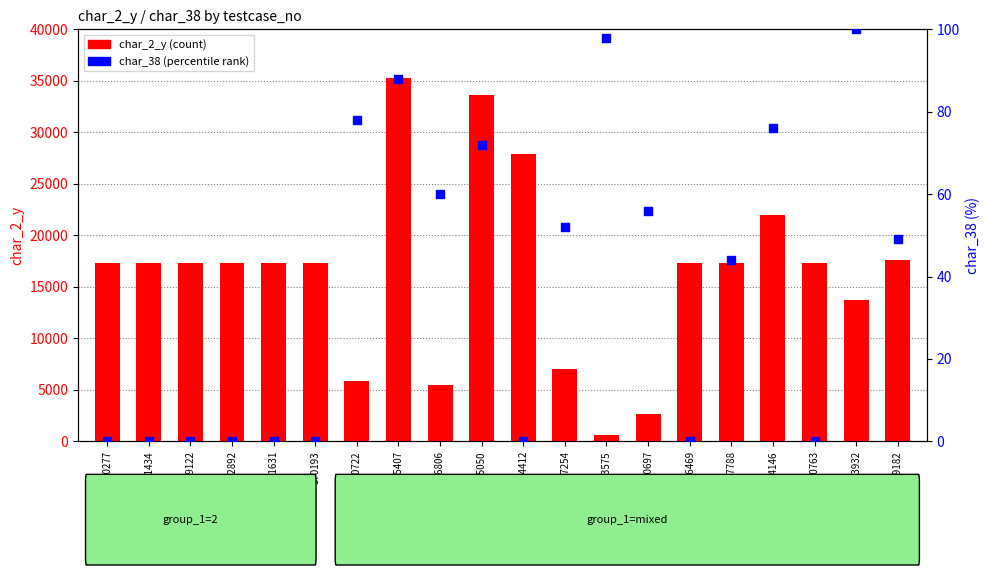

Which series has the widest spread of Y values?

char_2_y (count)